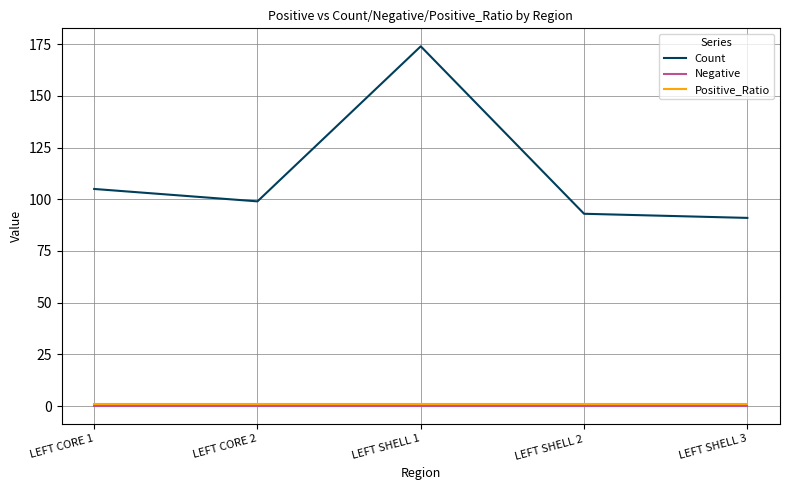

What is the difference between the highest and lowest values at LEFT CORE 1?

105